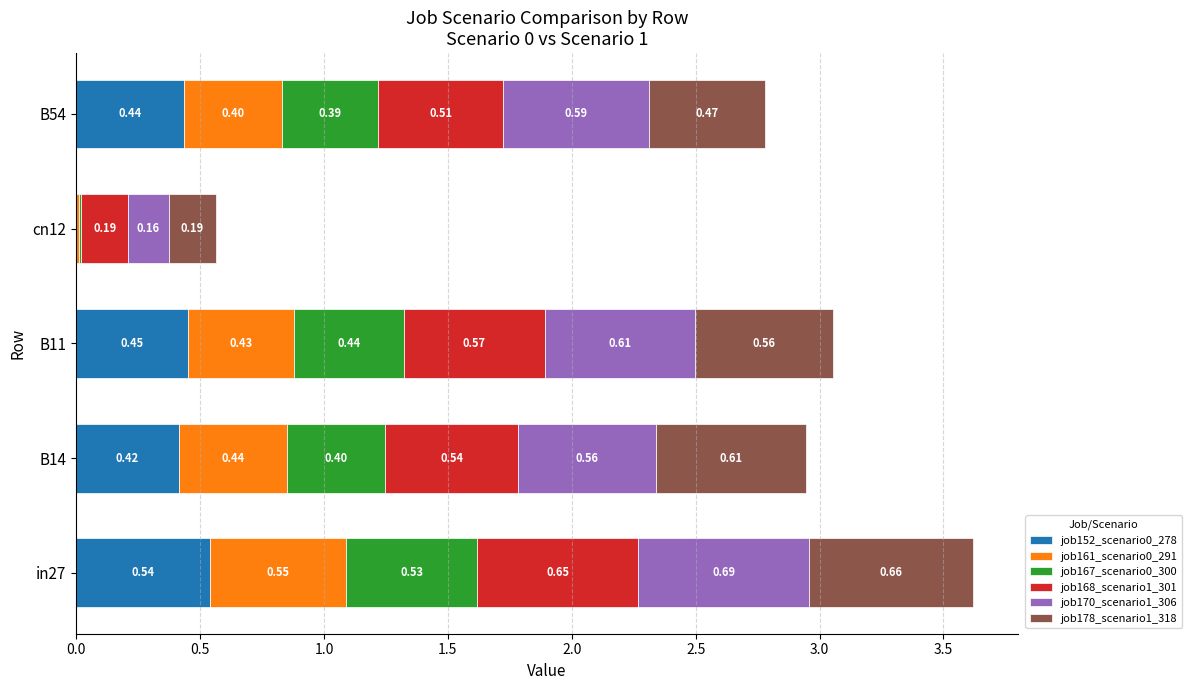

At which category is the sum across all series the highest?

in27